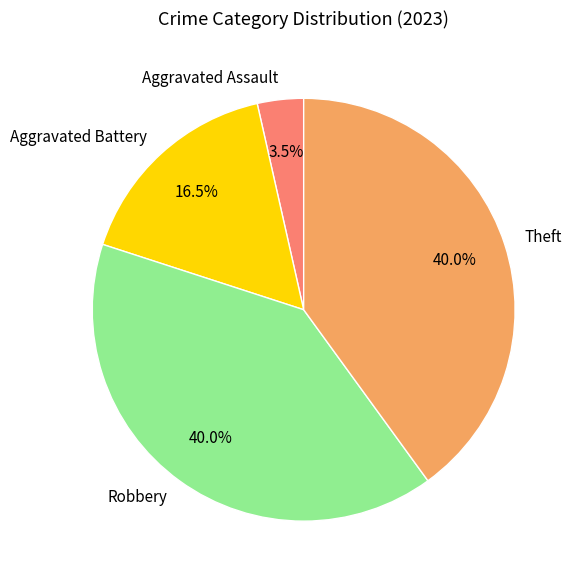

True or false: Robbery accounts for 40% of the total.

True